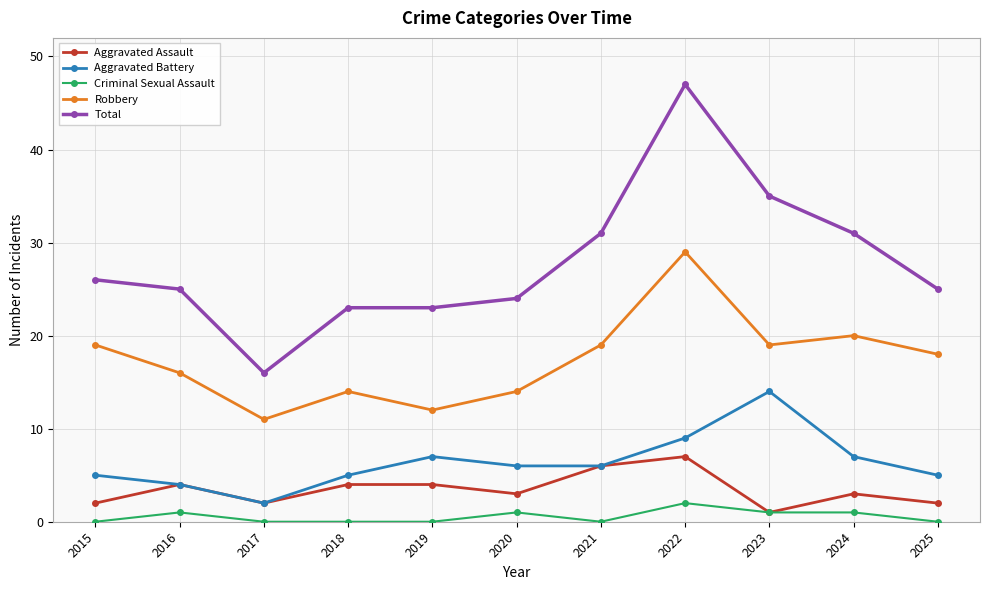

Rank the series by their maximum value, from lowest to highest.

Criminal Sexual Assault, Aggravated Assault, Aggravated Battery, Robbery, Total